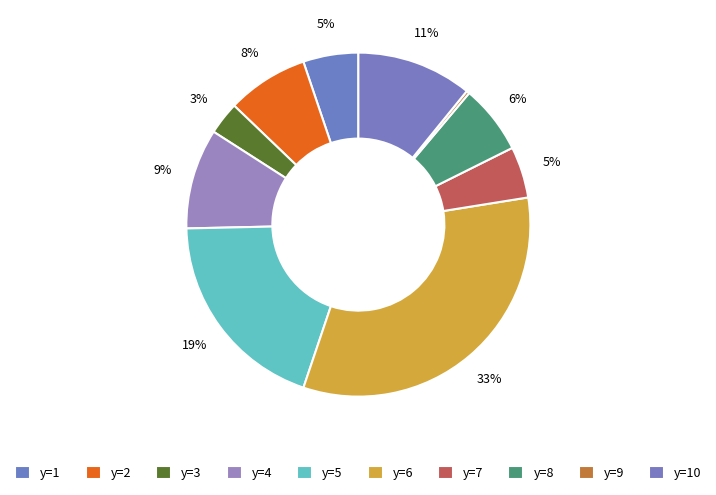

Is y=9 the majority of the pie?

No